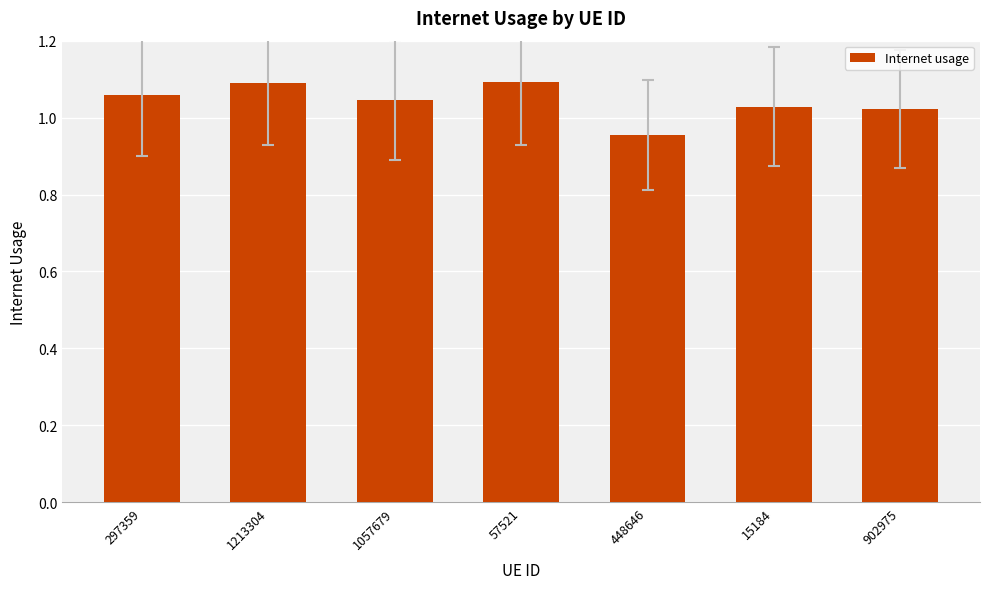

What is the sum of all values?

7.3